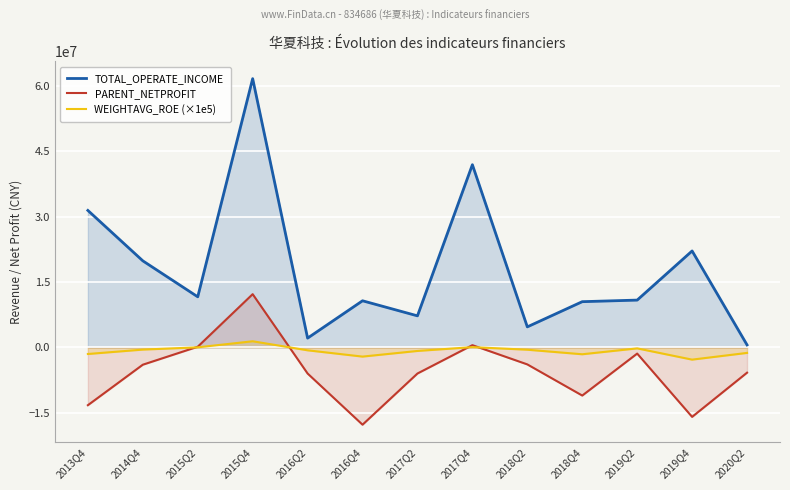

What is the value of the PARENT_NETPROFIT point at the 6th from the left?

-17713688.6